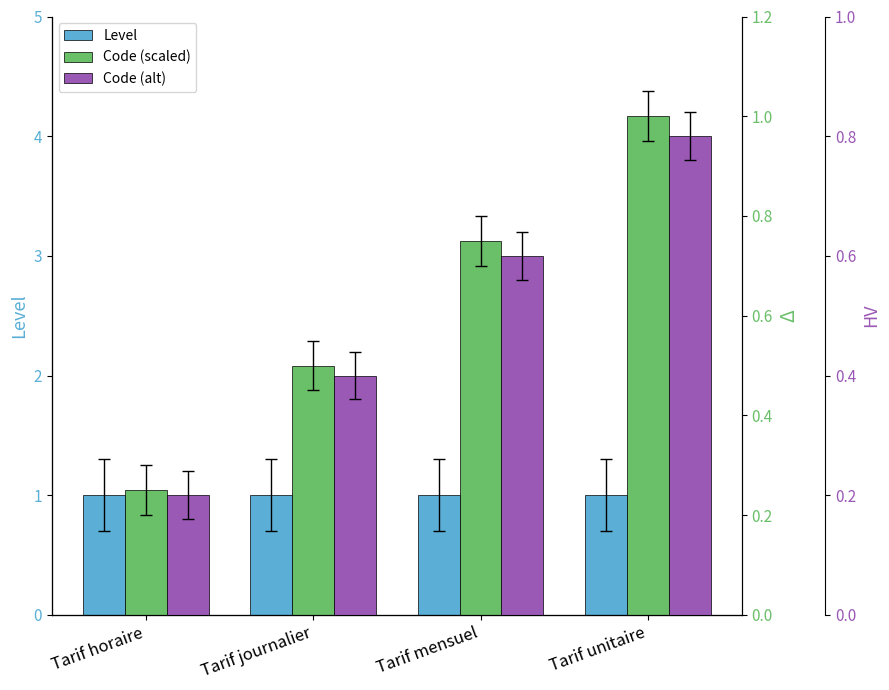

Does the chart contain stacked bars?

No